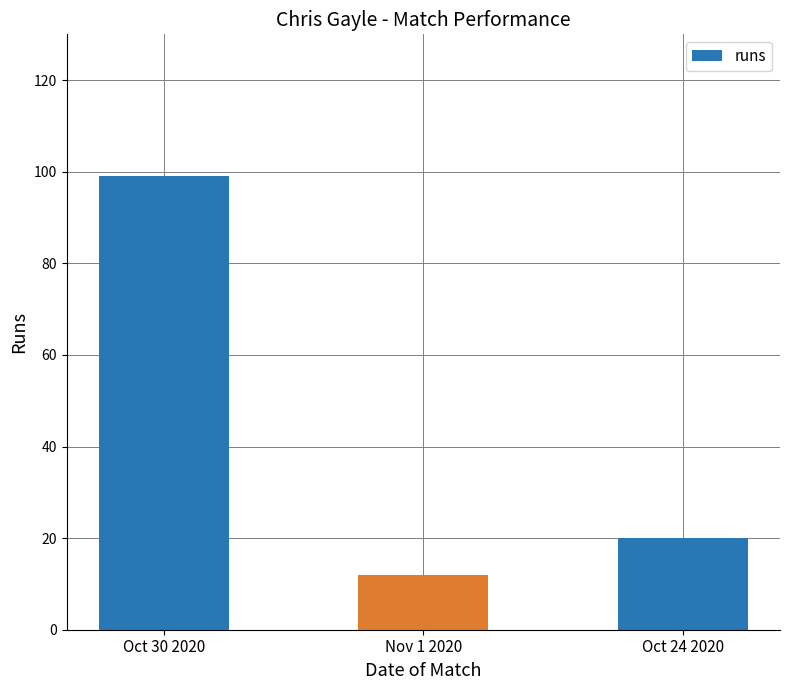

What is the difference between the maximum and minimum values?

87